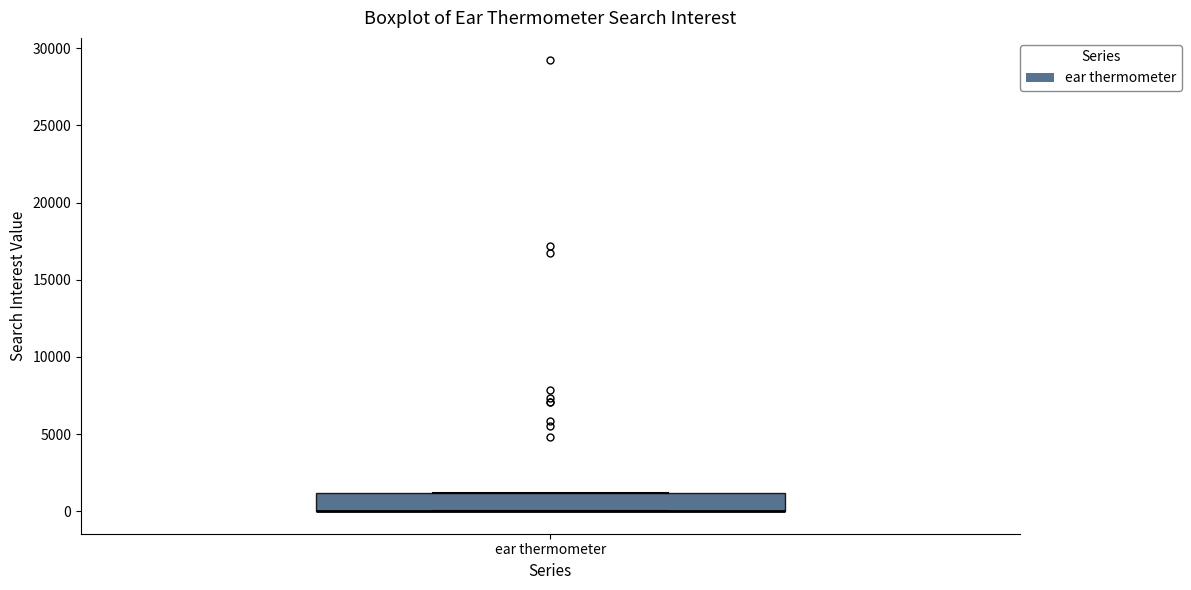

Transcribe this box plot: give where the median line is, the range the box spans, and where the two whiskers end, as read against the y-axis. The values are not printed on the chart, so give them approximately, as read against the axis.

median 0 (drawn on the box's lower edge), box 0 to 1000, whiskers 0 to 1000